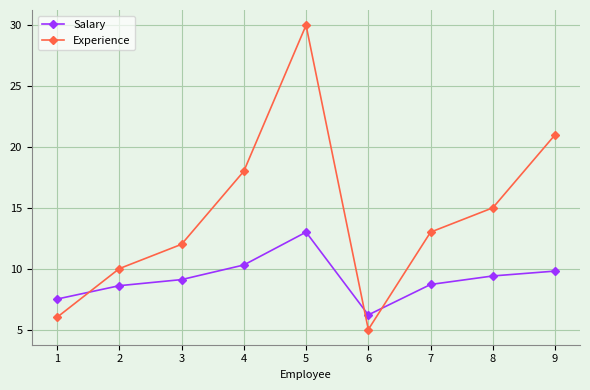

In Salary, how many points are lower than both neighbors (excluding endpoints)?

1